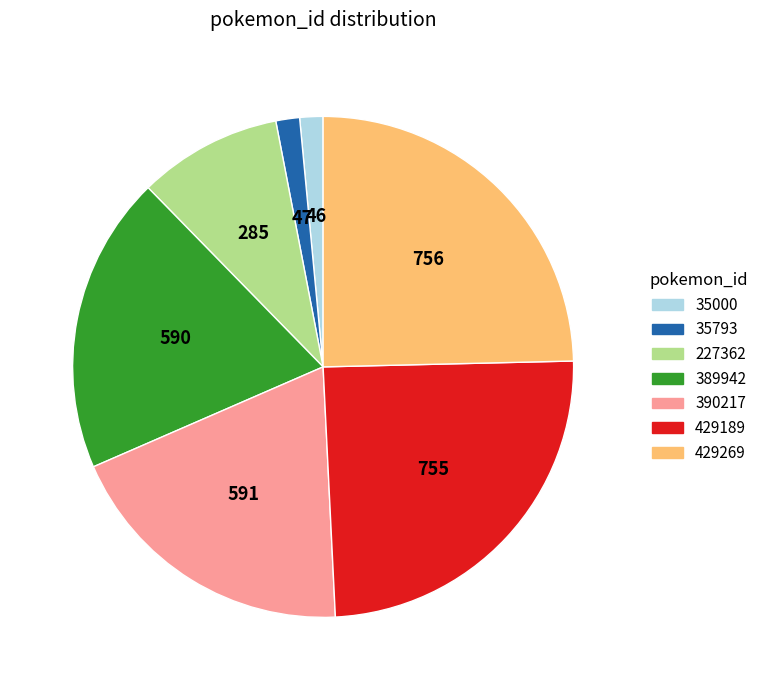

Is the sum of 35793 and 227362 greater than half?

No